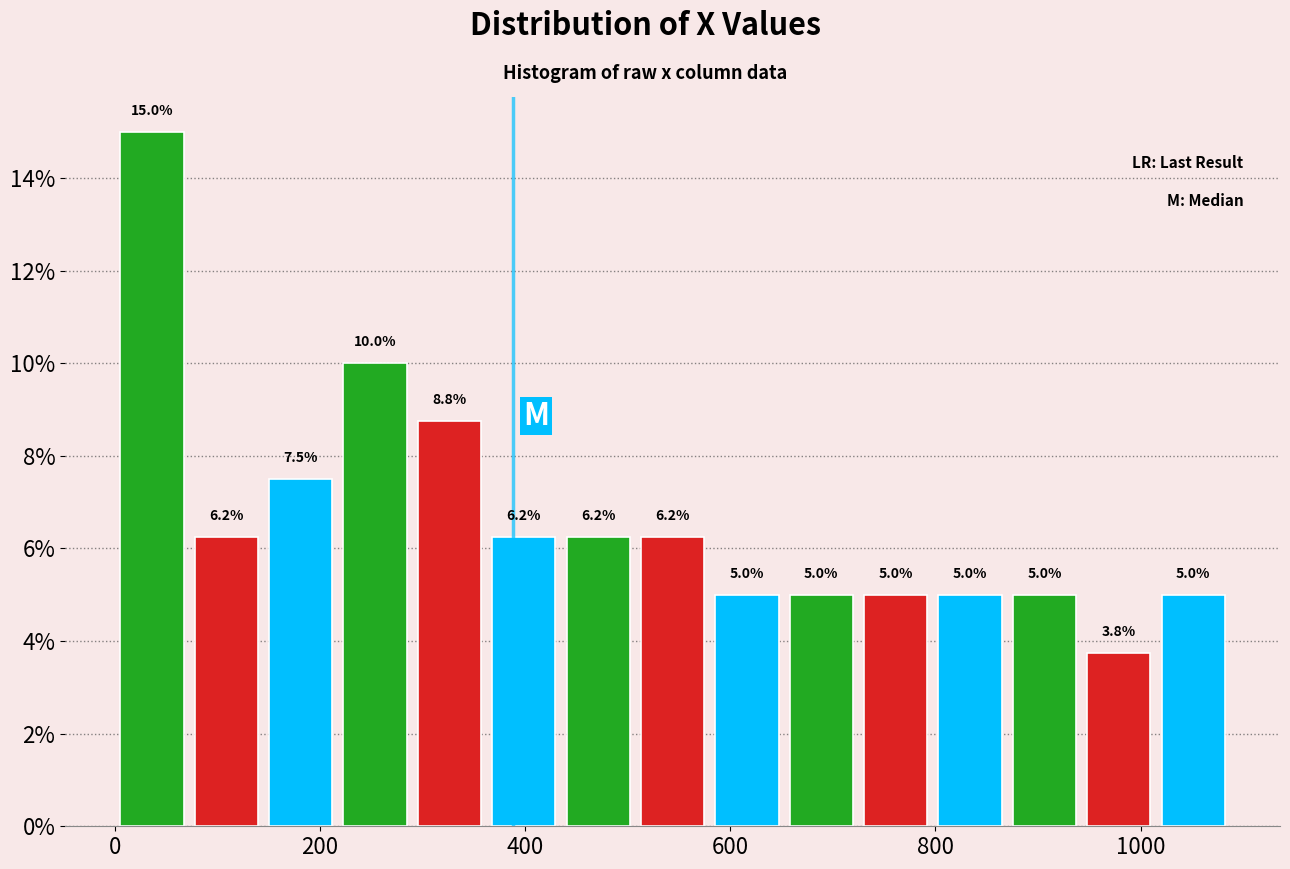

Around what value on the x-axis is the tallest bar? Give the approximate position of its centre, as read against the axis.

40